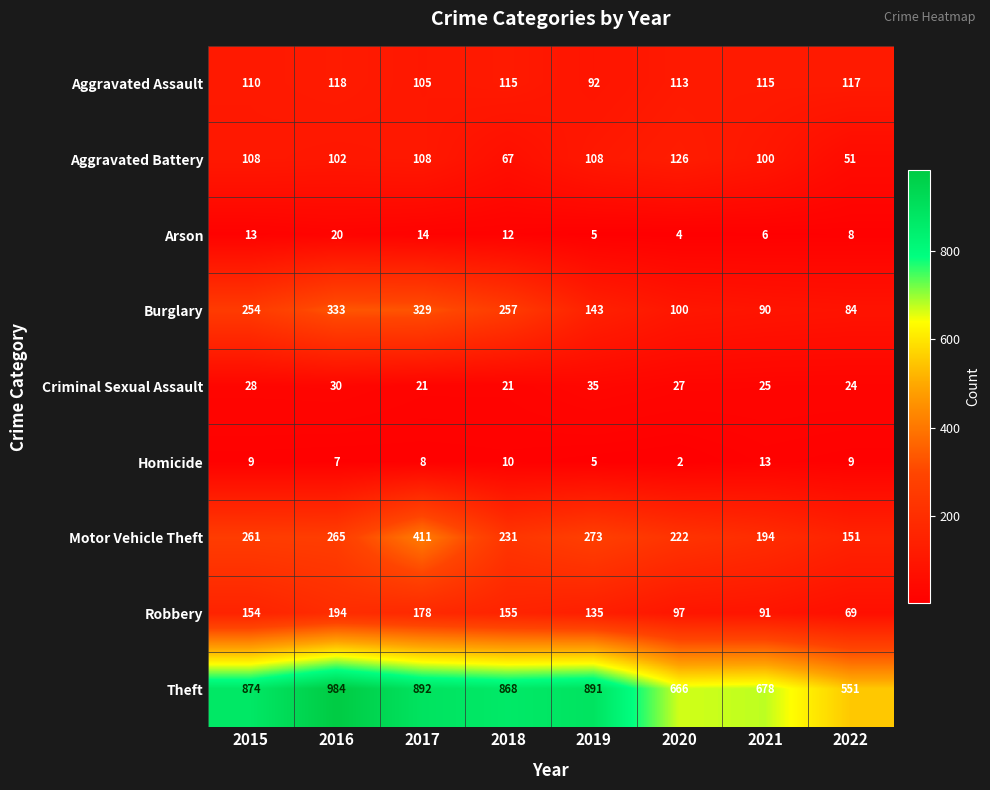

The Burglary series shows 454 at 2016. True or false?

False